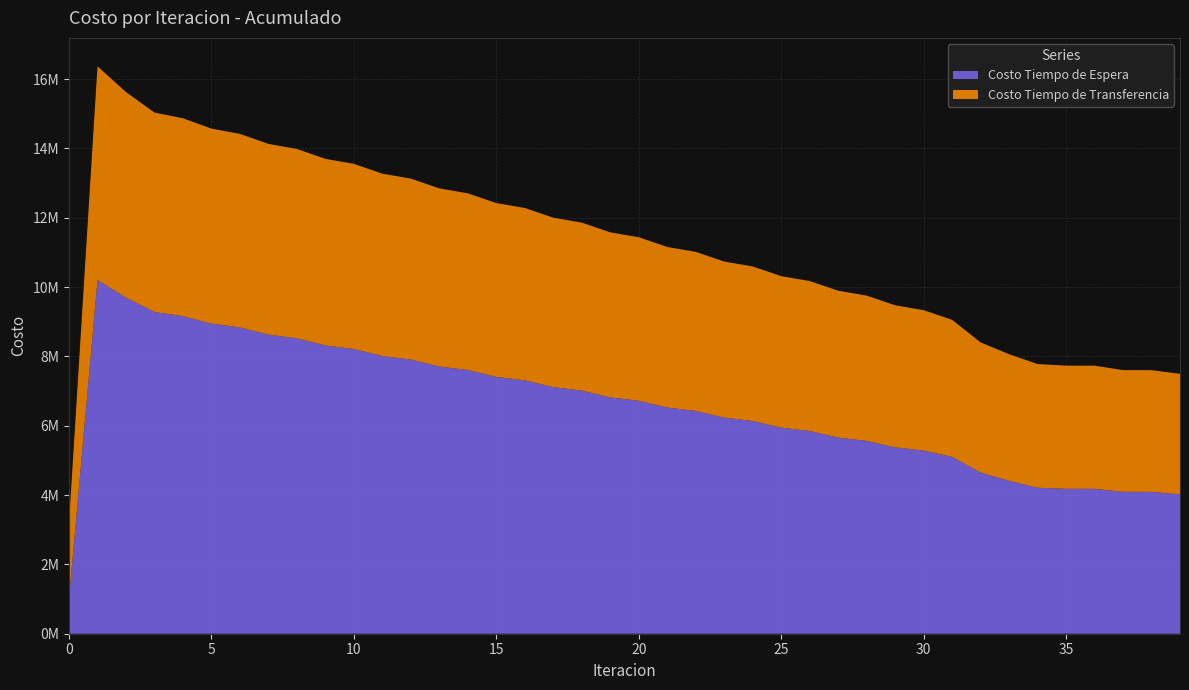

Reading right to left, what are all the values shown in this chart?

Costo Tiempo de Espera: 4021116.1	4092033.1	4093568.0	4179179.2	4180029.3	4210016.7	4410332.8	4648119.2	5101236.3	5284013.2	5375420.1	5562700.8	5656394.5	5847909.2	5943778.0	6136455.7	6232939.7	6426783.1	6523894.9	6718930.5	6816699.8	7012981.9	7111459.4	7309077.9	7408343.9	7607437.8	7707617.8	7908403.2	8009698.6	8212525.8	8315282.6	8520775.8	8625657.6	8835127.4	8943667.9	9160824.8	9278040.5	9695563.5	10202472.6	1020247.3
Costo Tiempo de Transferencia: 3475010.4	3510070.1	3510956.2	3552144.2	3552741.6	3568240.9	3652099.2	3755820.5	3952382.8	4048728.1	4098028.0	4190095.4	4237211.2	4325278.3	4370375.5	4457419.0	4501999.5	4588025.8	4632106.2	4717111.9	4760706.3	4844680.8	4887804.6	4970734.2	5013409.2	5095285.0	5137549.8	5218383.3	5260314.3	5340175.2	5381933.9	5461046.1	5503005.3	5582048.4	5625204.0	5706610.6	5754571.5	5927699.9	6165329.1	2182025.8